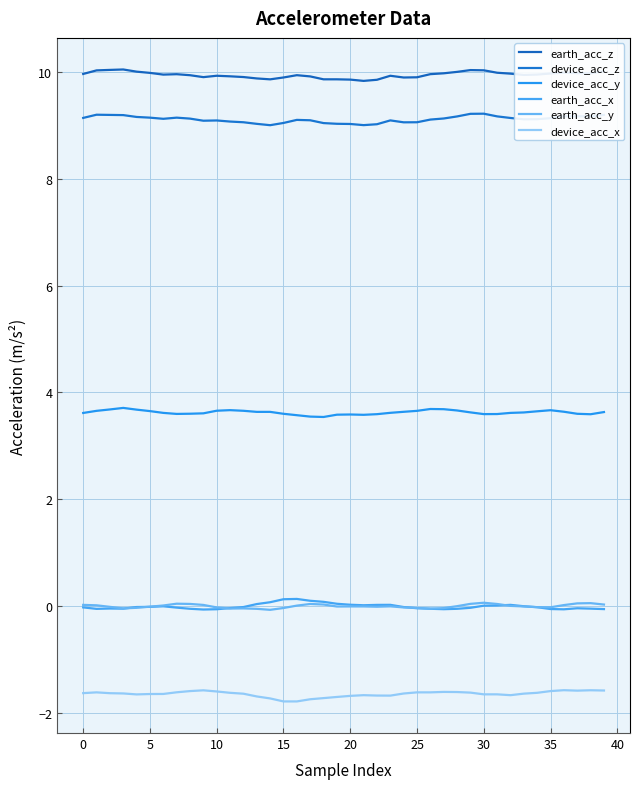

True or false: earth_acc_z and device_acc_z cross at least once.

False